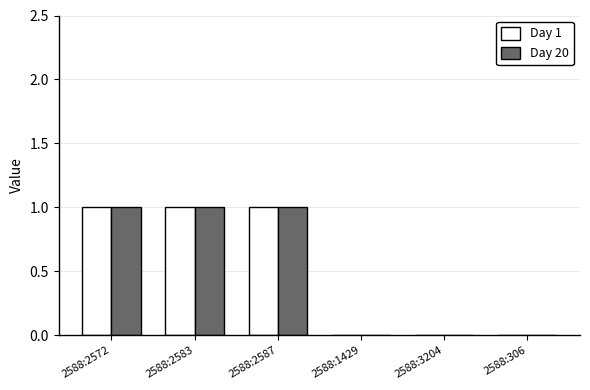

What is the sum of all Day 20 values?

3